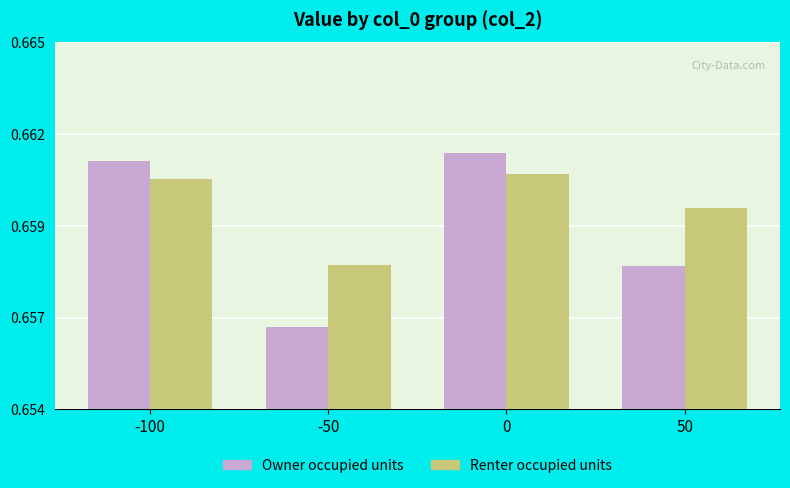

Are the bars horizontal?

No